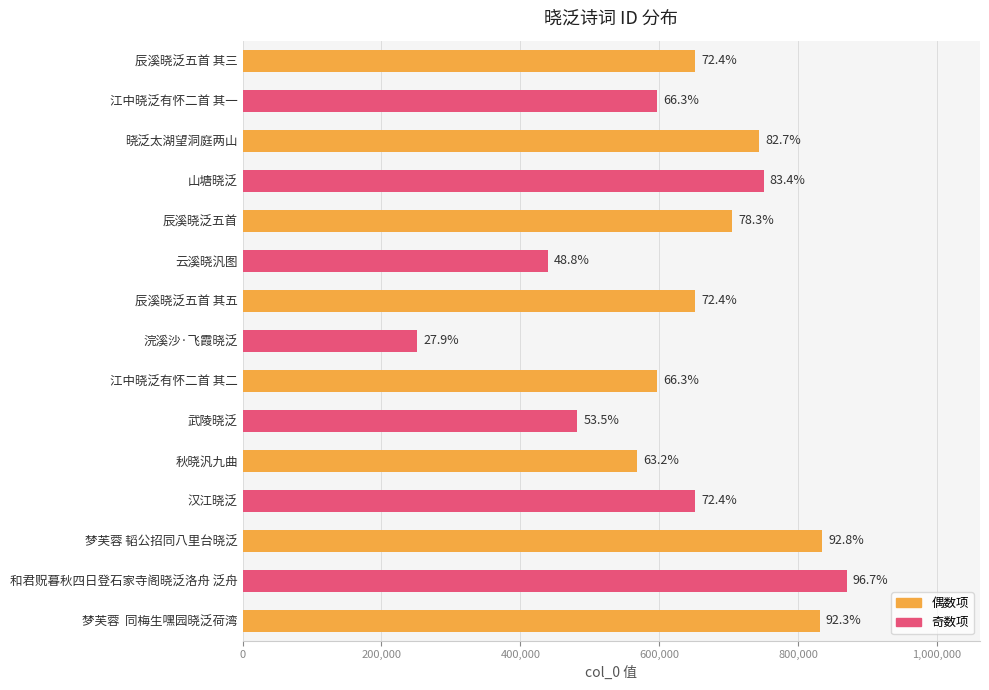

Are the bars horizontal?

Yes